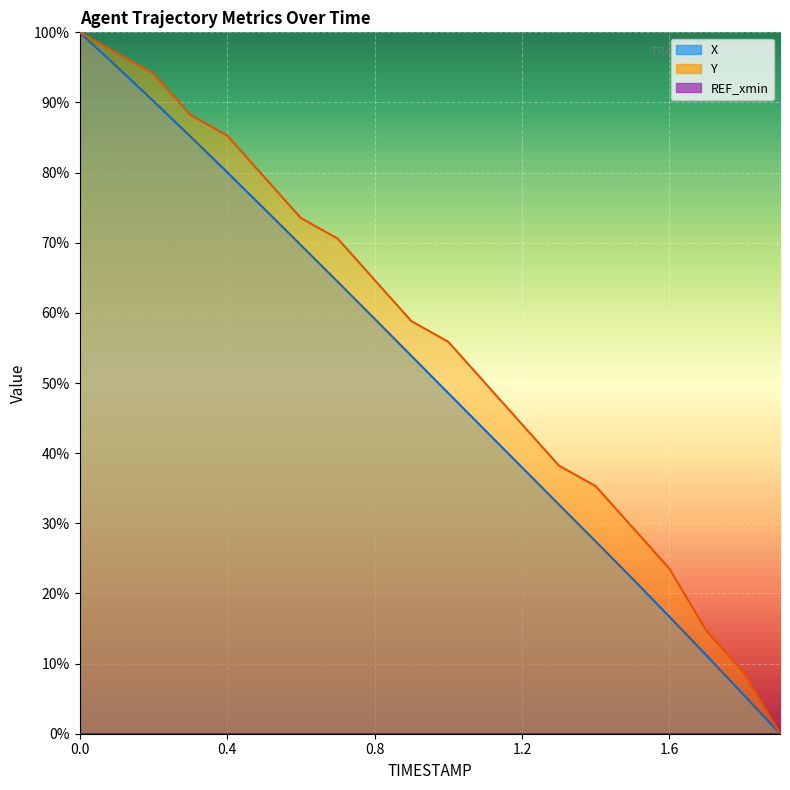

How many lines are shown in the chart?

2